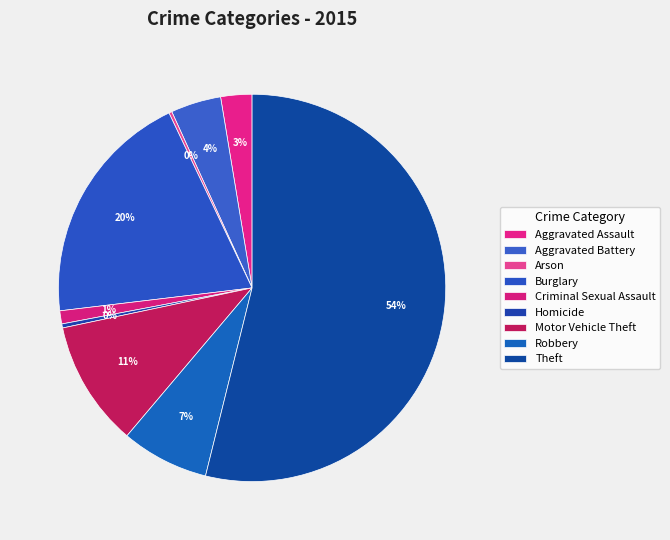

Which category has the smallest portion of the pie?

Arson